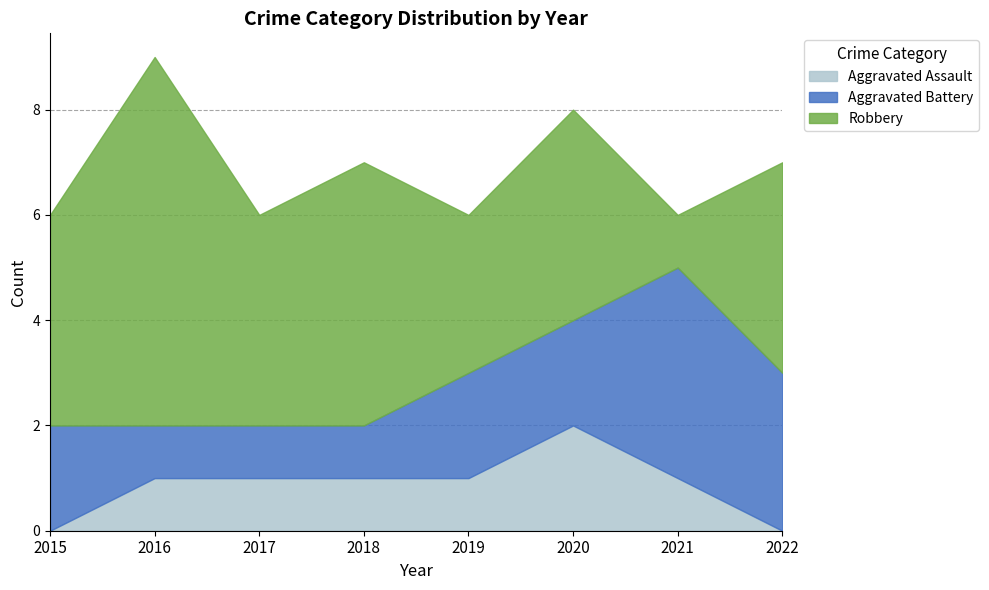

Rank the series at 2019 from lowest to highest value.

Aggravated Assault, Aggravated Battery, Robbery